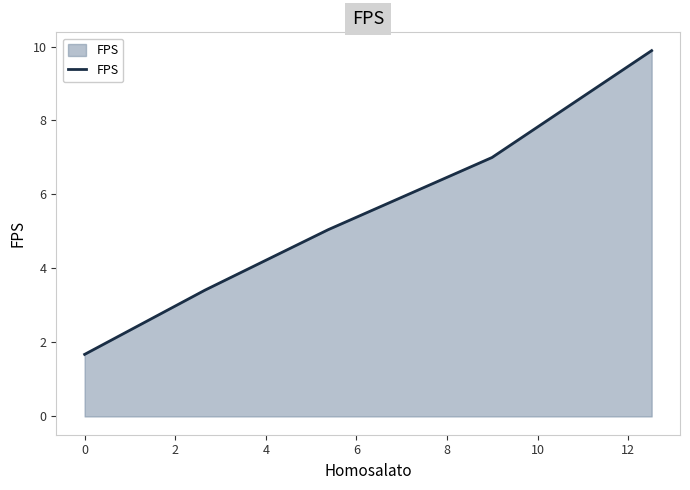

What is the average value?

5.4